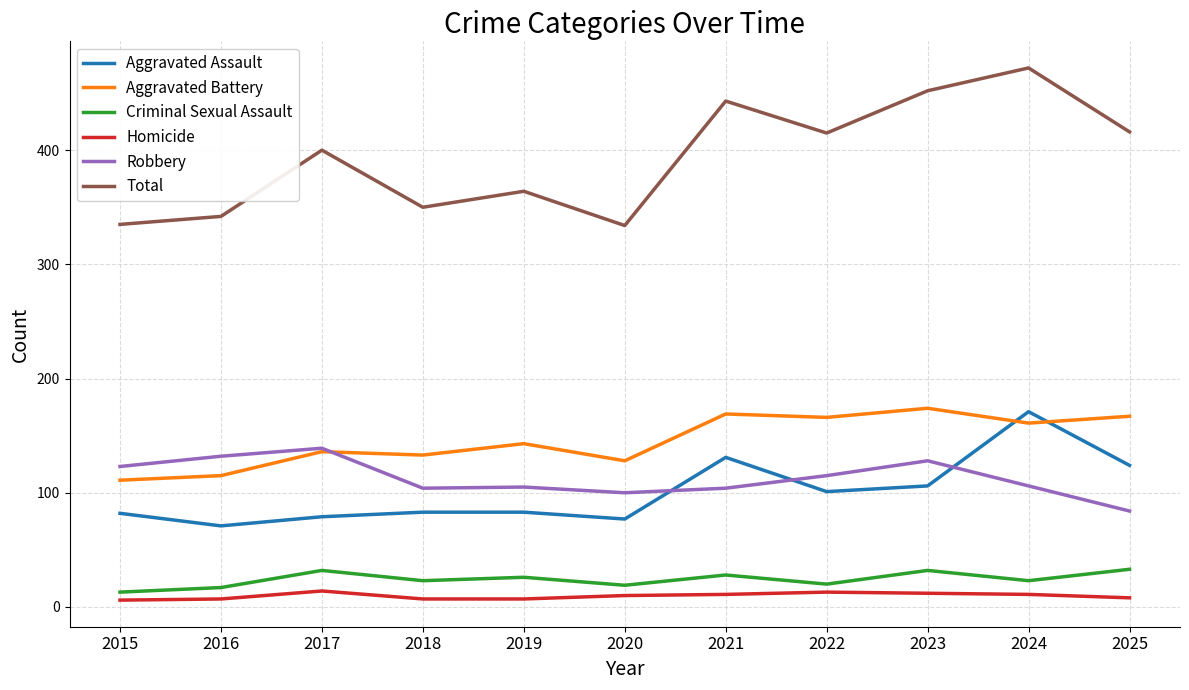

What is the average value of the Total series?

393